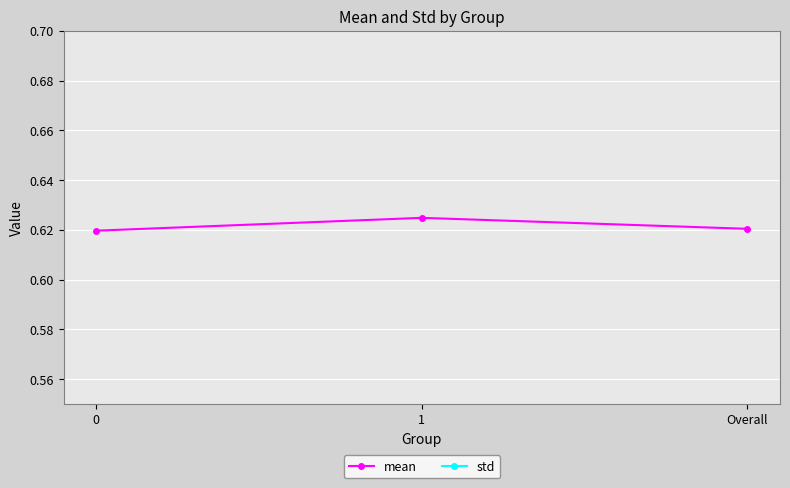

Count the number of categories in the chart.

3